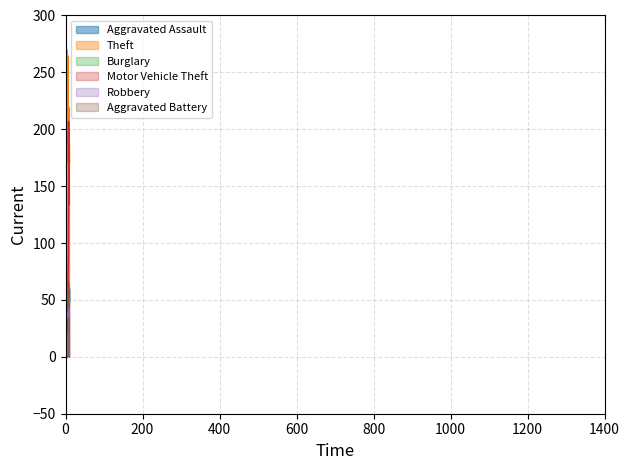

Which series has the largest total across all categories?

Theft